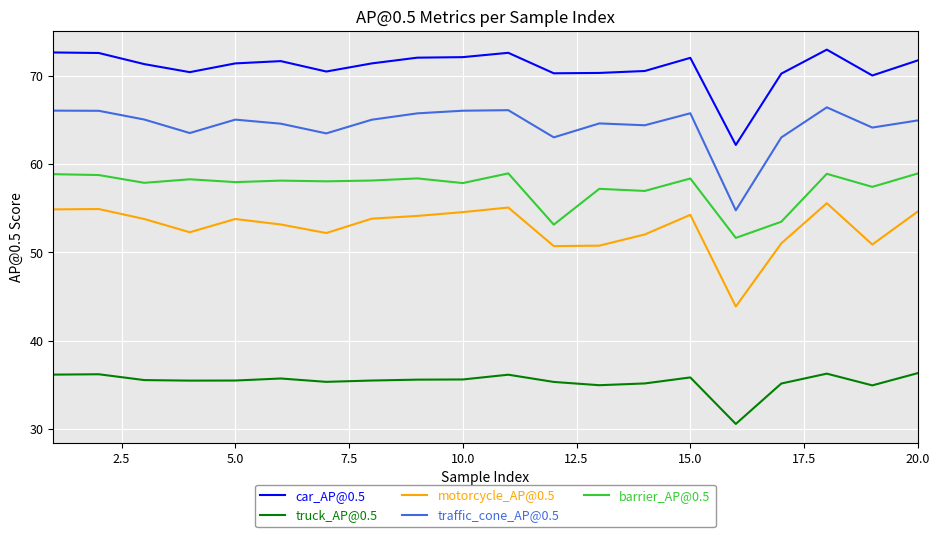

Which series has the largest total across all categories?

car_AP@0.5